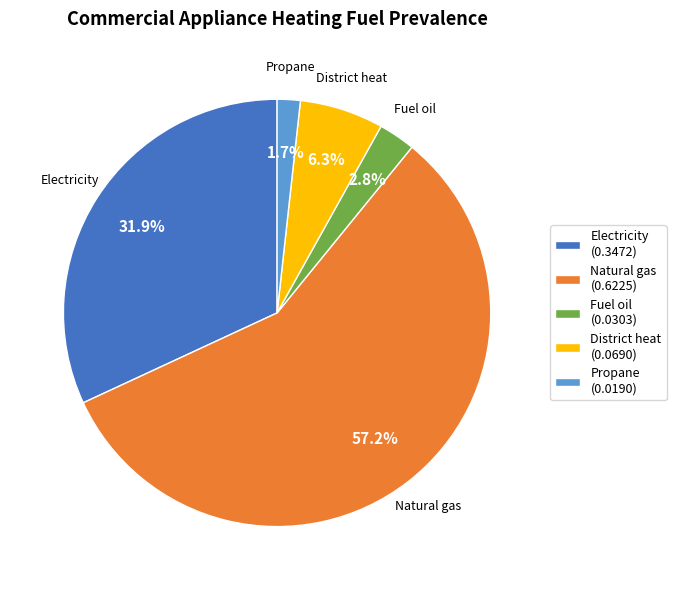

Which slice is the largest?

Natural gas